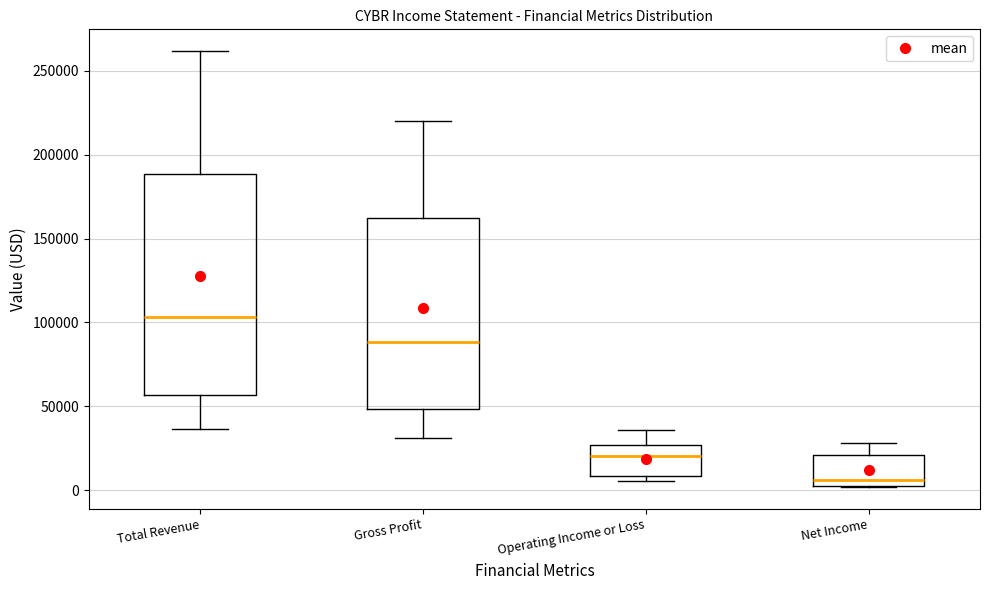

Reading left to right, transcribe this box plot: for each box, give where its median line is, the range the box spans, and where its two whiskers end, as read against the y-axis. The values are not printed on the chart, so give them approximately, as read against the axis.

Total Revenue: median 105000, box 55000 to 190000, whiskers 35000 to 260000
Gross Profit: median 90000, box 50000 to 160000, whiskers 30000 to 220000
Operating Income or Loss: median 20000, box 10000 to 25000, whiskers 5000 to 35000
Net Income: median 5000 (just above the box's lower edge), box 5000 to 20000, whiskers 0 to 30000